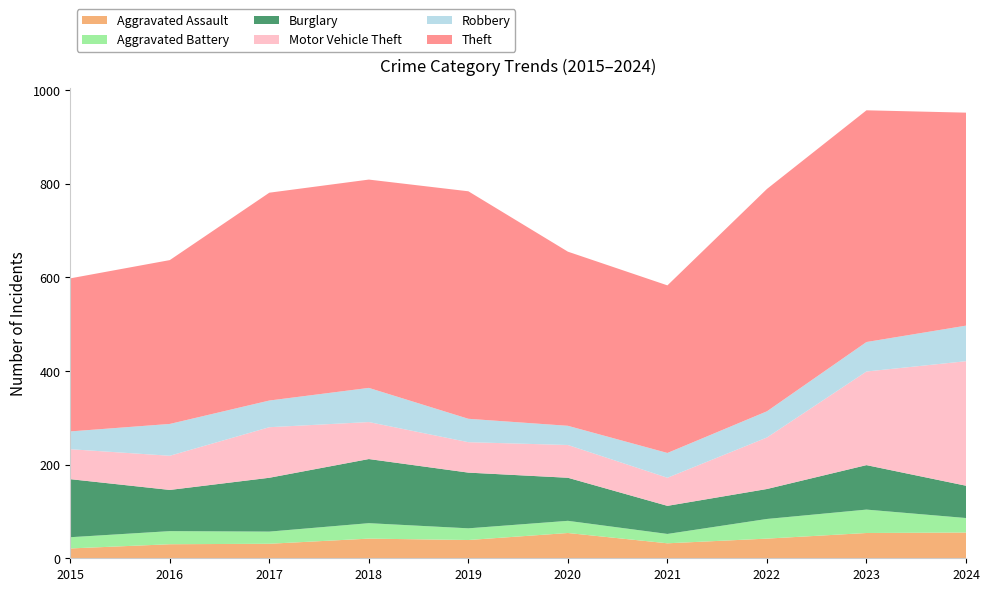

Reading left to right, what are all the values shown in this chart?

Aggravated Assault: 2015=21	2016=30	2017=31	2018=42	2019=39	2020=54	2021=32	2022=42	2023=54	2024=55
Aggravated Battery: 2015=24	2016=28	2017=26	2018=33	2019=25	2020=26	2021=20	2022=42	2023=50	2024=31
Burglary: 2015=124	2016=88	2017=115	2018=137	2019=119	2020=92	2021=60	2022=64	2023=95	2024=69
Motor Vehicle Theft: 2015=64	2016=73	2017=108	2018=79	2019=65	2020=70	2021=60	2022=110	2023=200	2024=266
Robbery: 2015=38	2016=68	2017=57	2018=73	2019=50	2020=41	2021=53	2022=56	2023=63	2024=76
Theft: 2015=327	2016=350	2017=444	2018=445	2019=486	2020=372	2021=358	2022=475	2023=495	2024=455